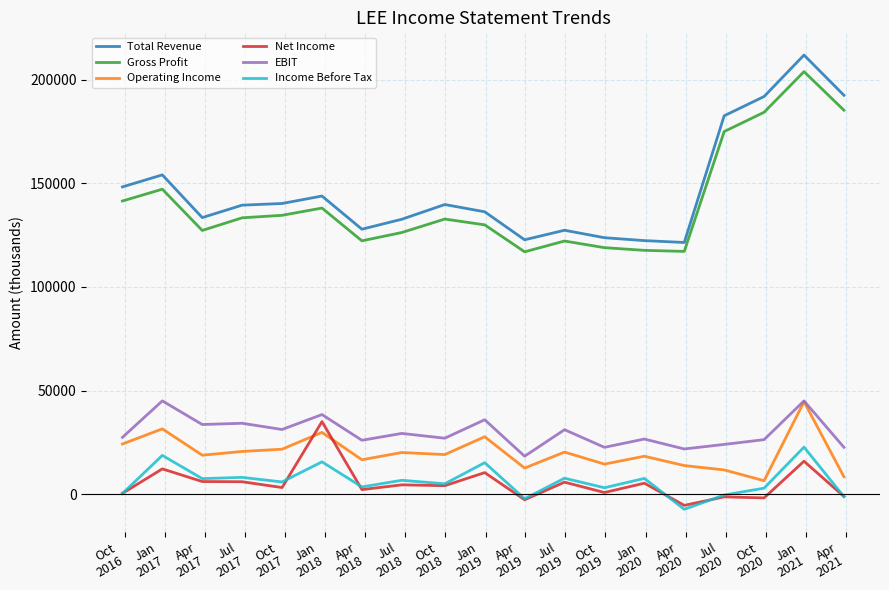

What are all the series names shown in the legend?

Total Revenue, Gross Profit, Operating Income, Net Income, EBIT, Income Before Tax